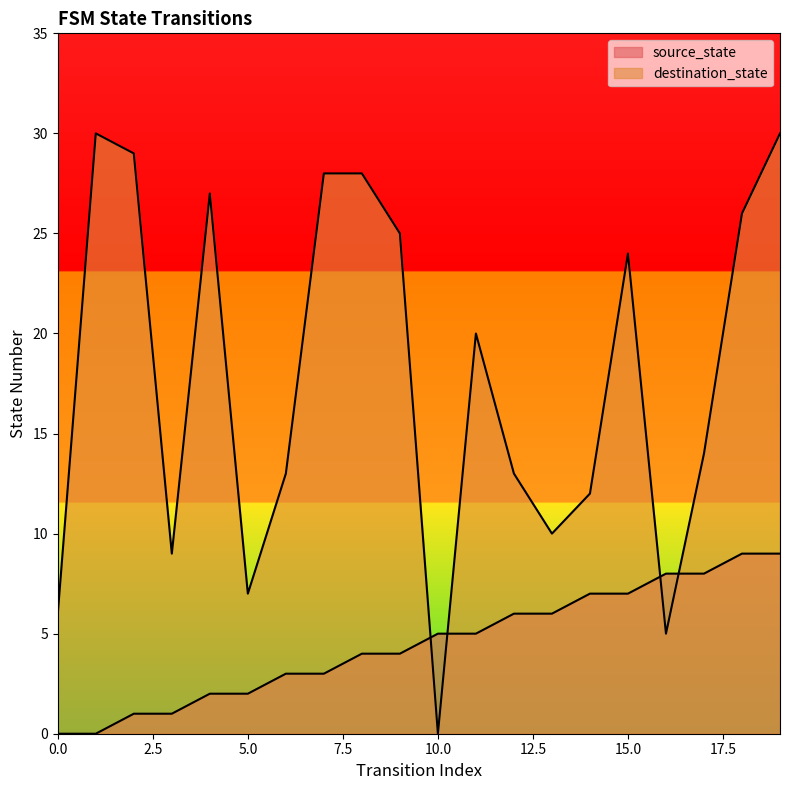

What is the maximum value shown in the chart?

30